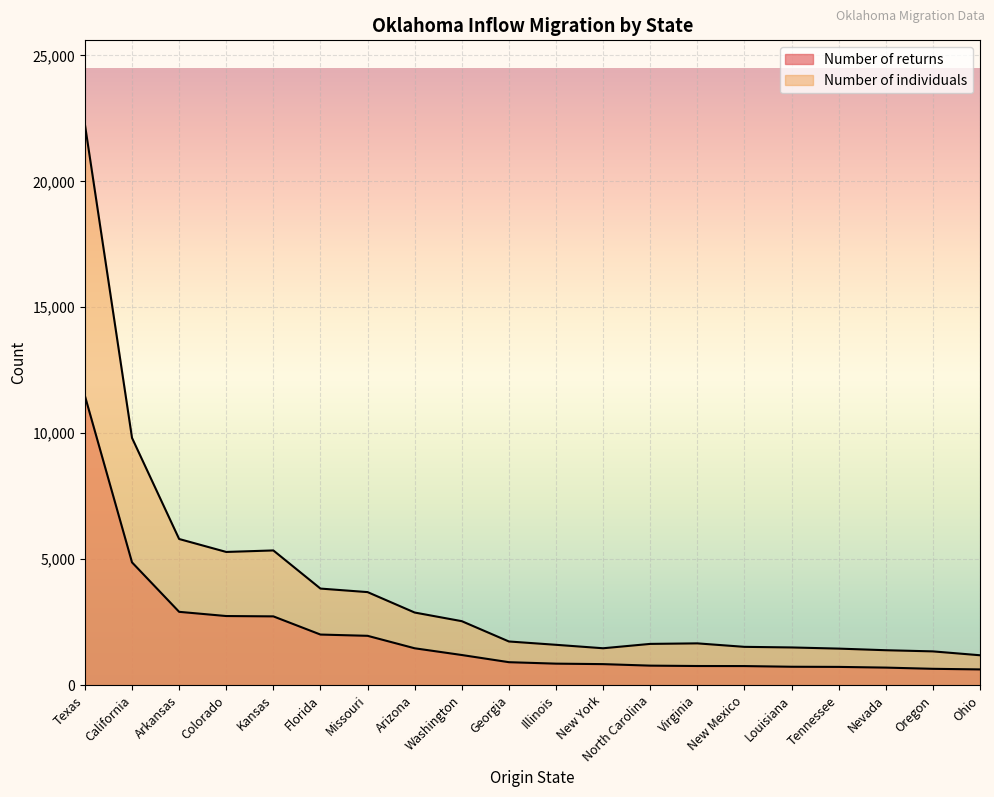

What is the spread (max minus min) of values at Texas?

10775